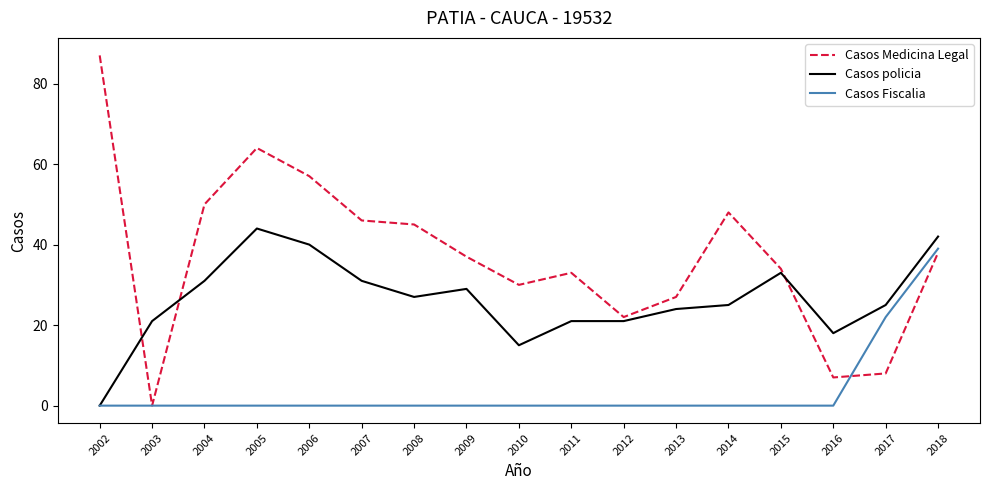

Where is the first local minimum for Casos Medicina Legal?

2003